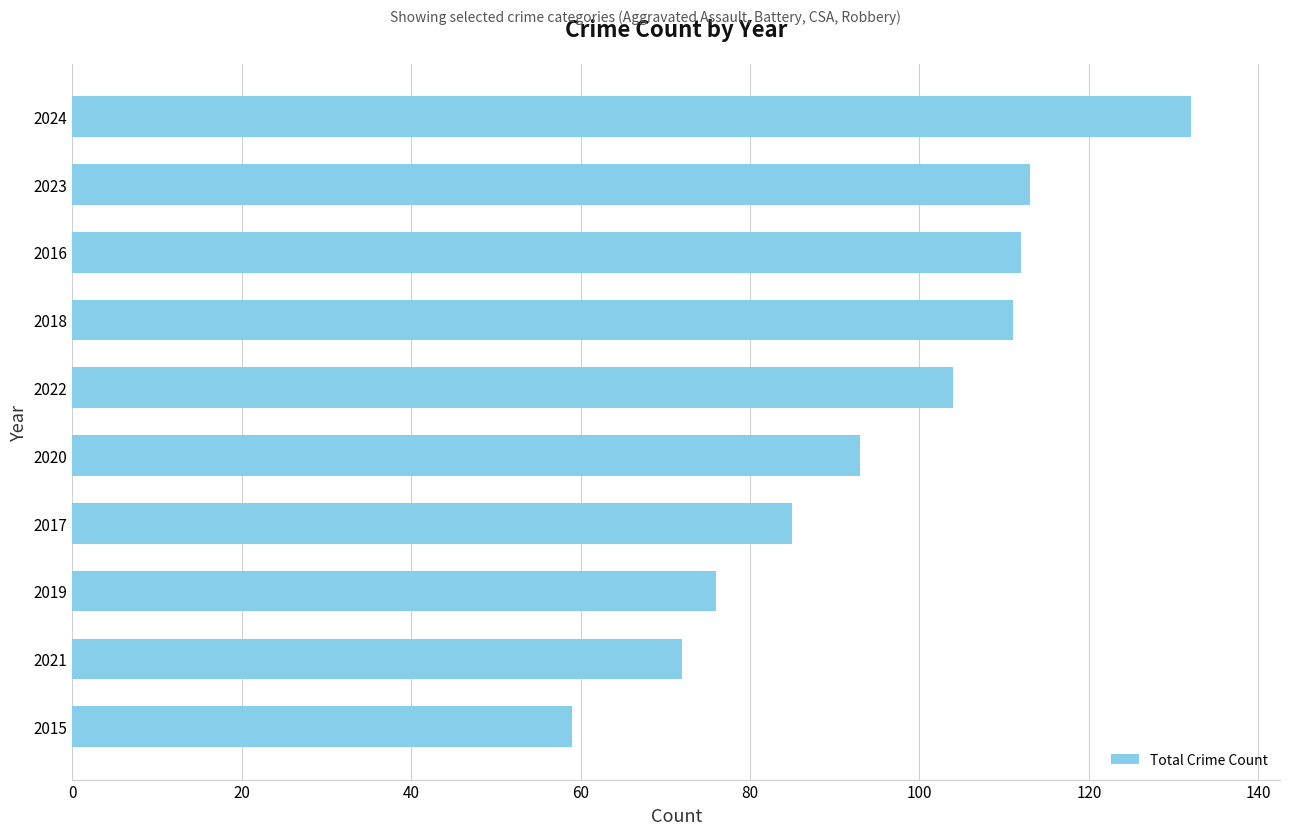

What is the difference between the maximum and minimum values?

73